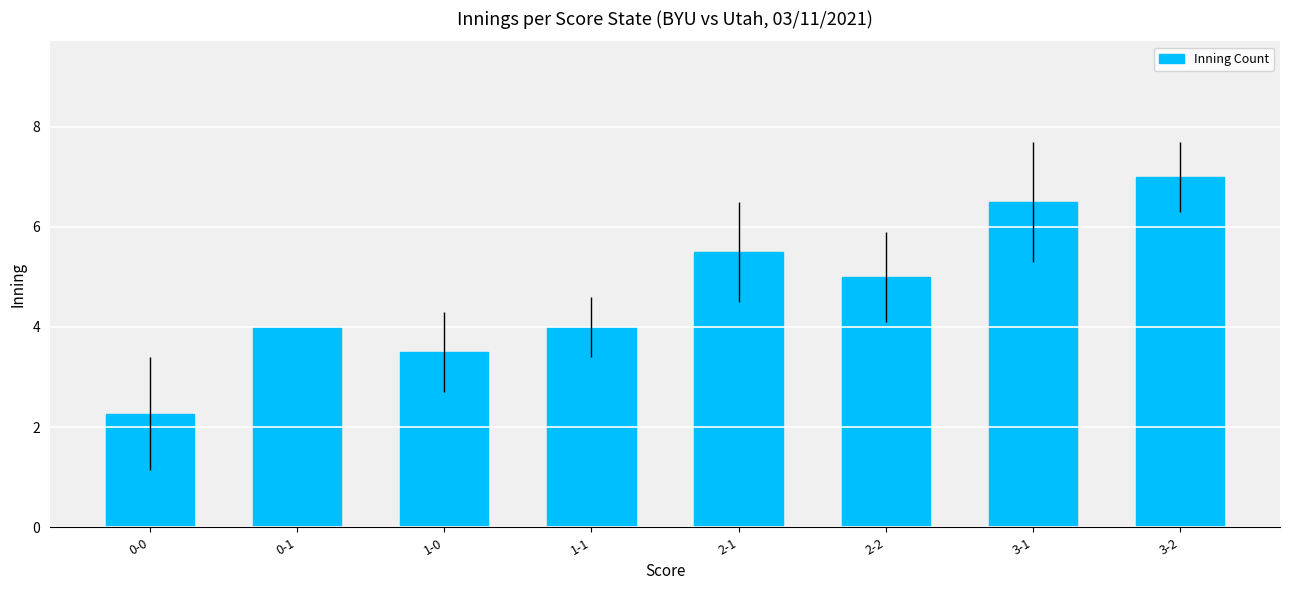

What value does the data have at 1-0?

3.5